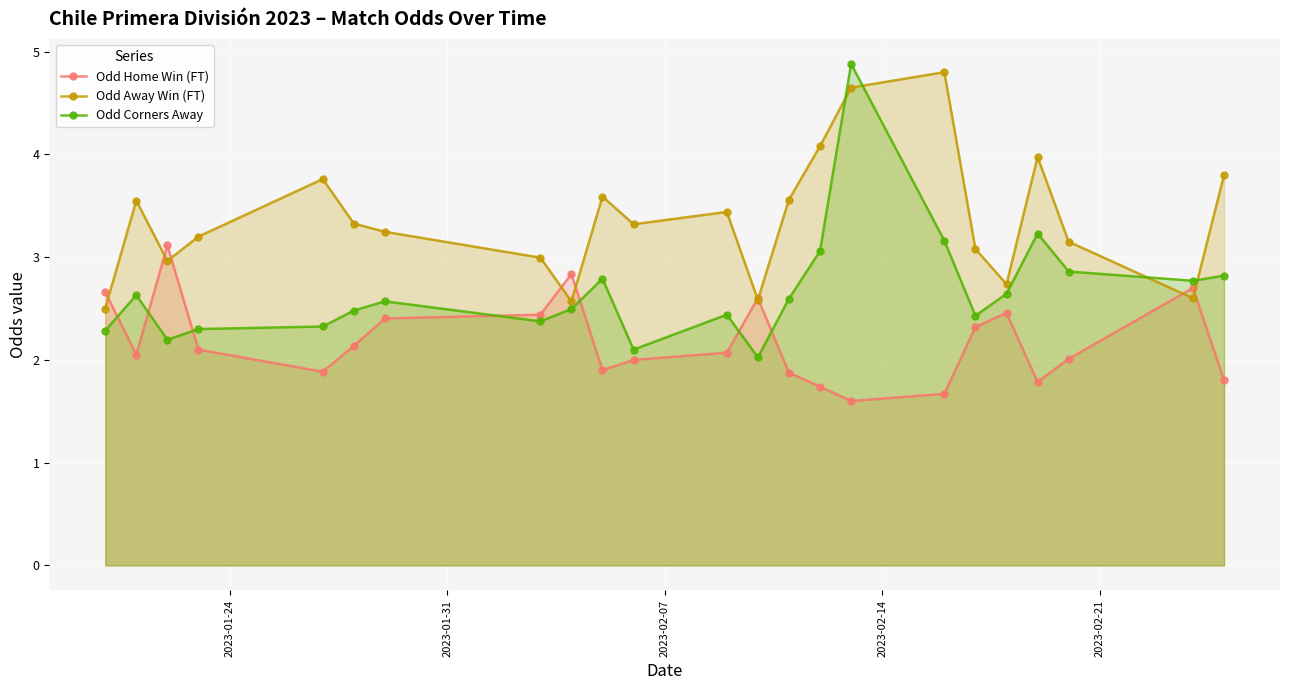

What is the value of the Odd Home Win (FT) point at the 11th from the left?

2.0